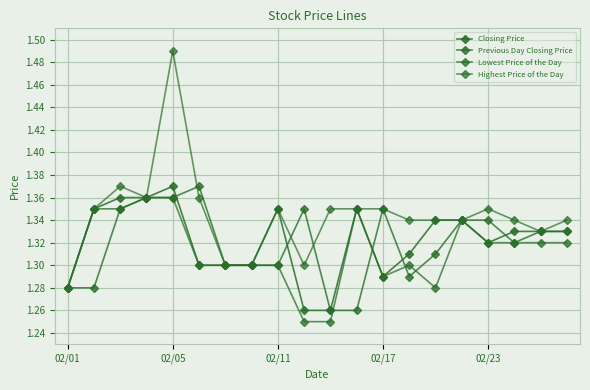

Which series has the widest spread of values?

Highest Price of the Day